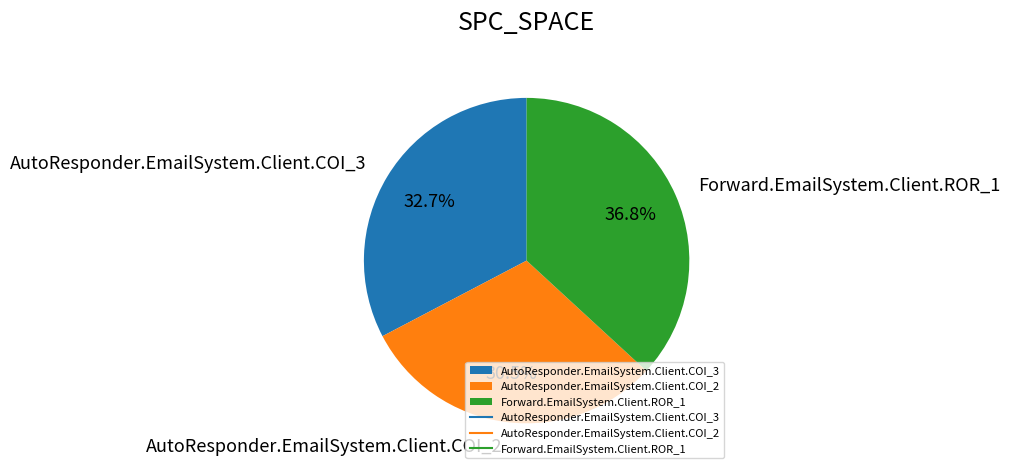

What is the ratio of the value at AutoResponder.EmailSystem.Client.COI_2 to the value at Forward.EmailSystem.Client.ROR_1?

0.8